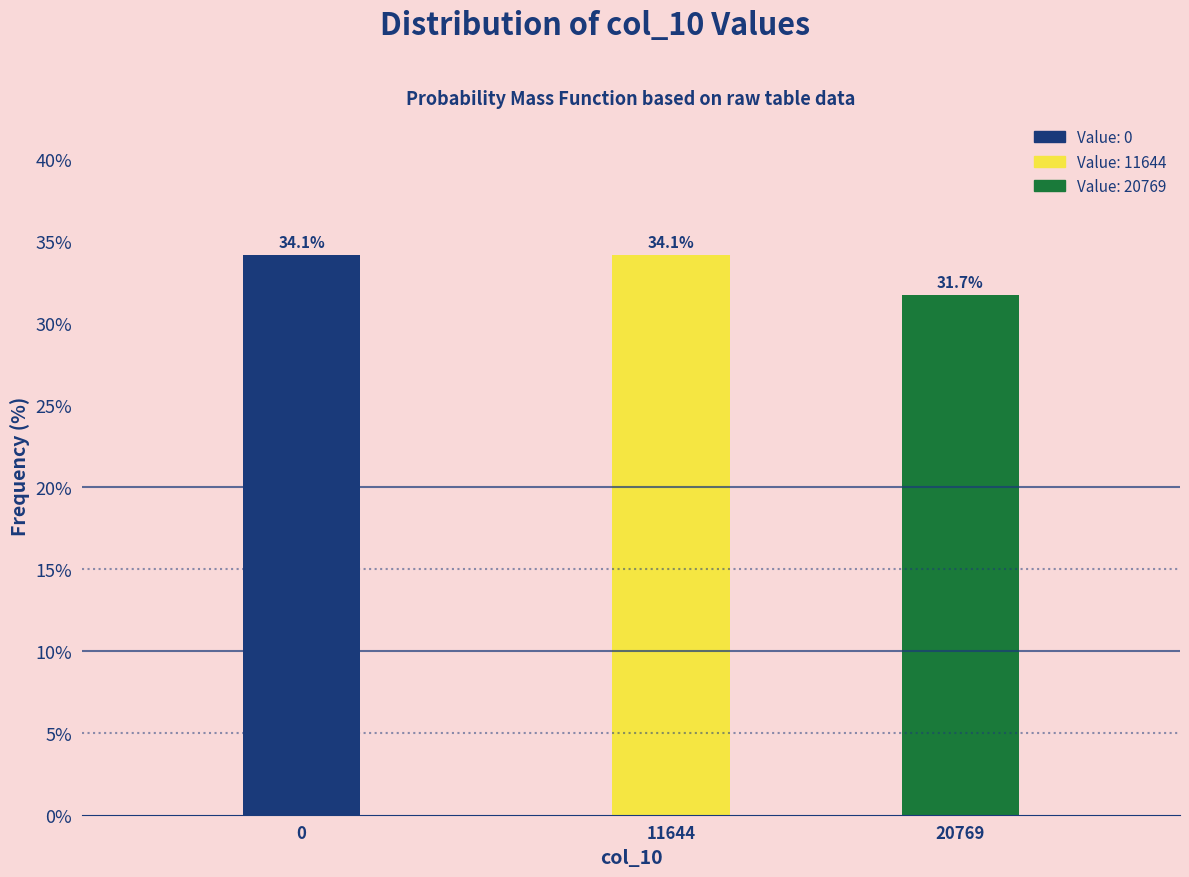

Reading left to right, extract all data points from this chart.

0=34.1	11644=34.1	20769=31.7